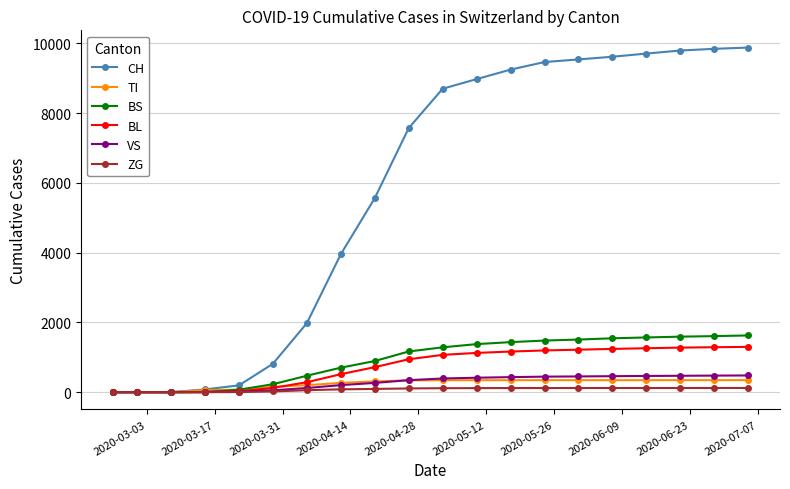

Rank the series by their maximum value, from lowest to highest.

ZG, TI, VS, BL, BS, CH